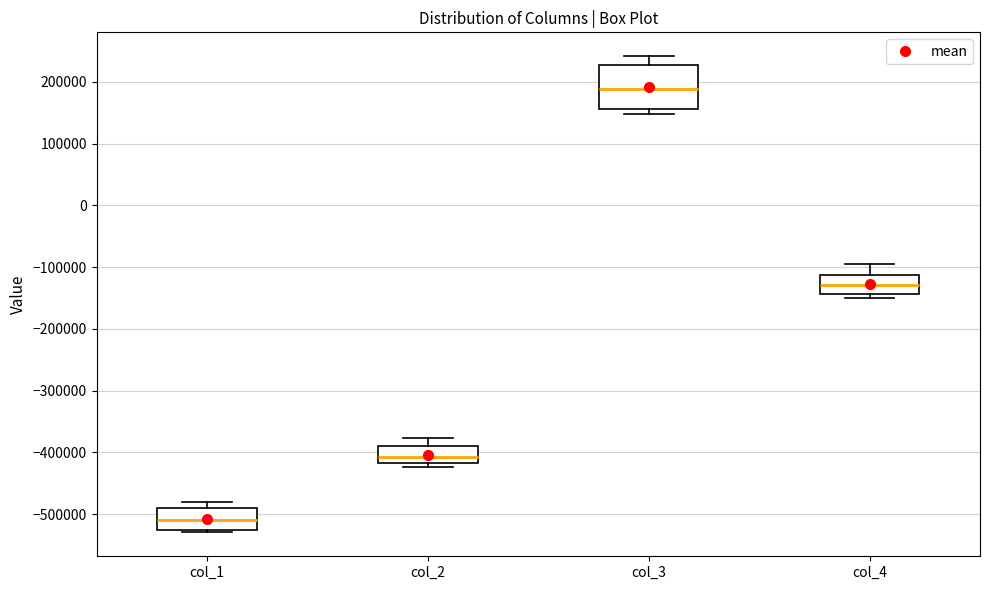

Reading left to right, read every box against the y-axis: the position of its median line, the range the box covers, and the ends of its whiskers. The values are not printed on the chart, so give them approximately, as read against the axis.

col_1: median -510000, box -530000 to -490000, whiskers -530000 (just below the box's lower edge) to -480000
col_2: median -410000, box -420000 to -390000, whiskers -420000 (just below the box's lower edge) to -380000
col_3: median 190000, box 160000 to 230000, whiskers 150000 to 240000
col_4: median -130000, box -140000 to -110000, whiskers -150000 to -100000